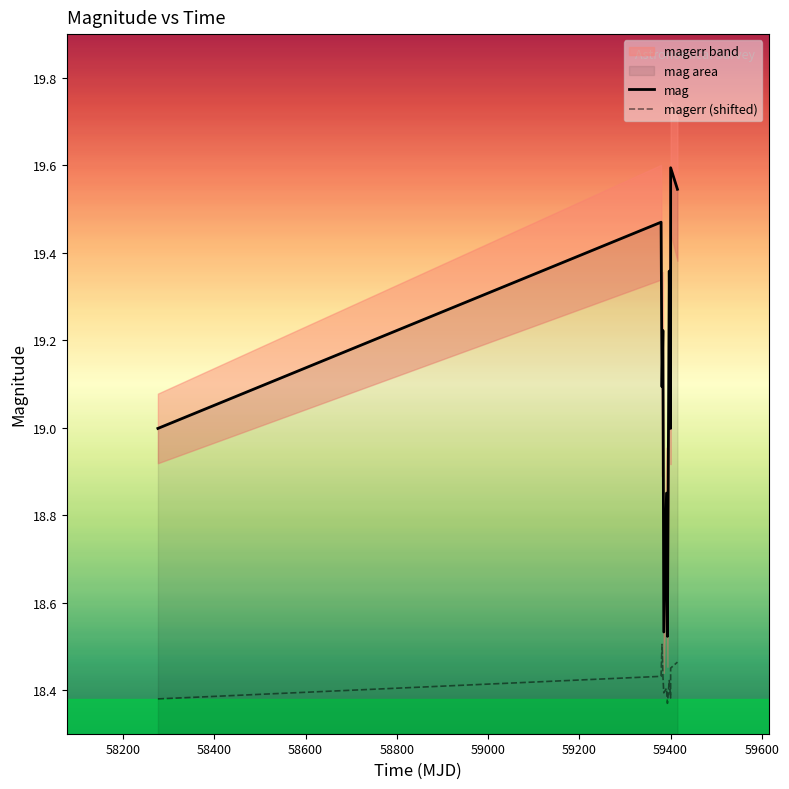

What is the sum of all mag values?

210.2